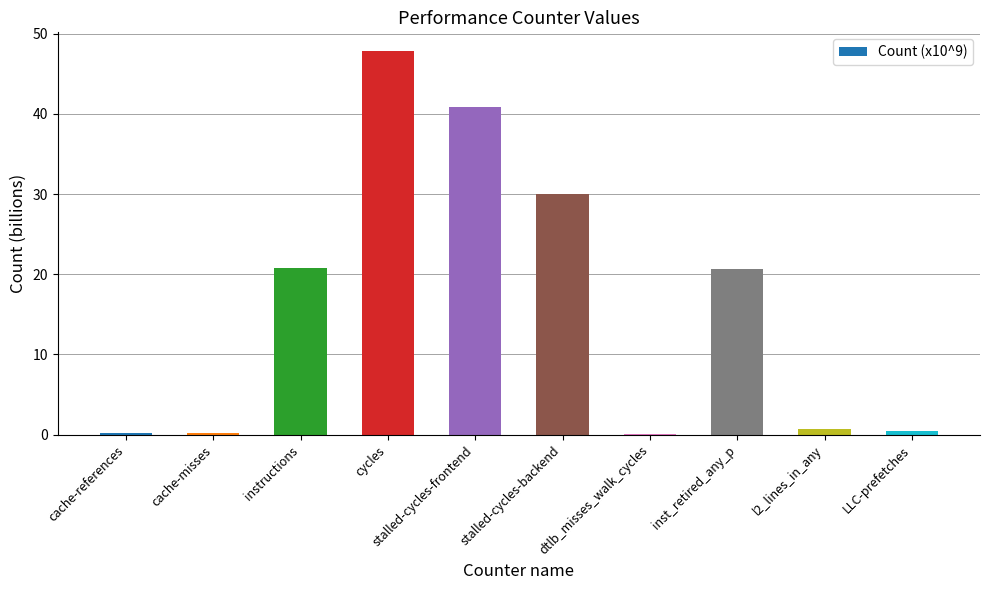

What is the approximate value at dtlb_misses_walk_cycles?

0.1